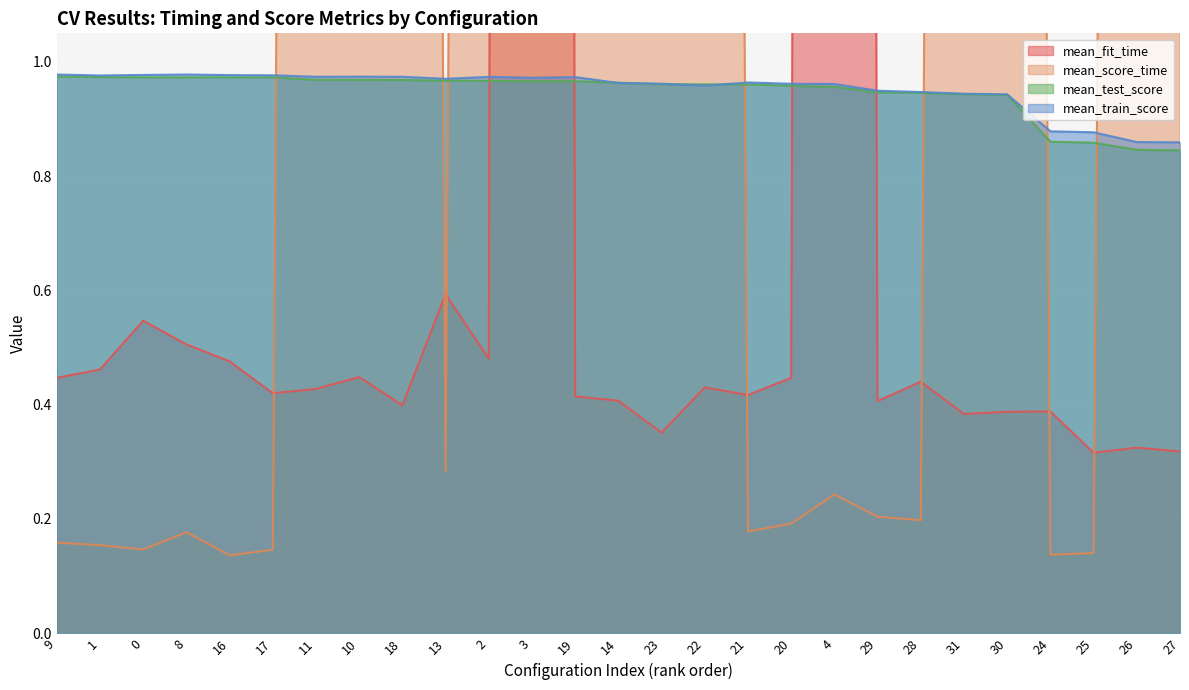

Count the mean_test_score values in the range 0 to 1.

27